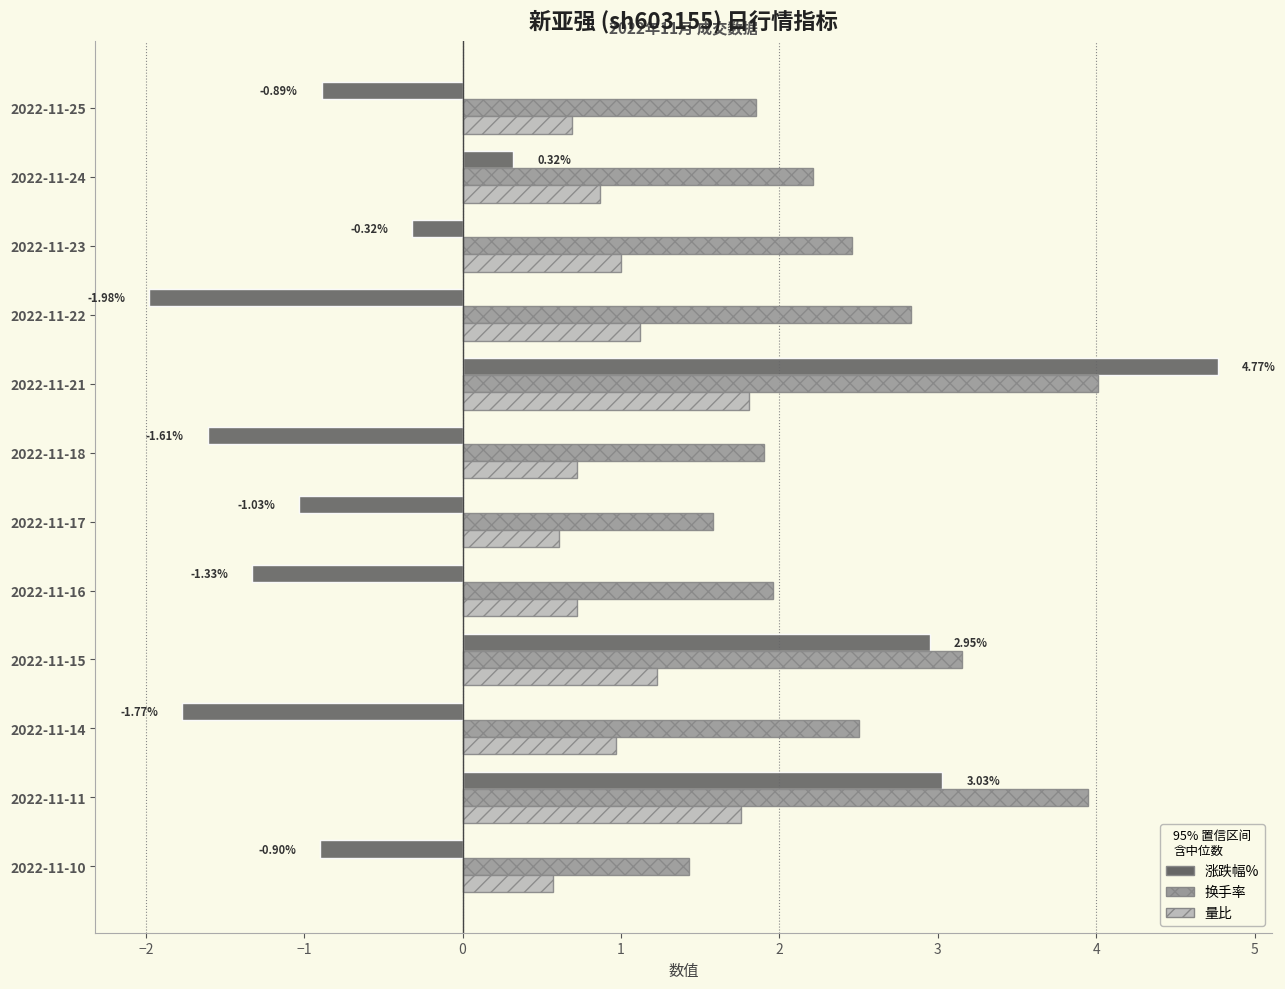

What is the sum of all 量比 values?

12.1